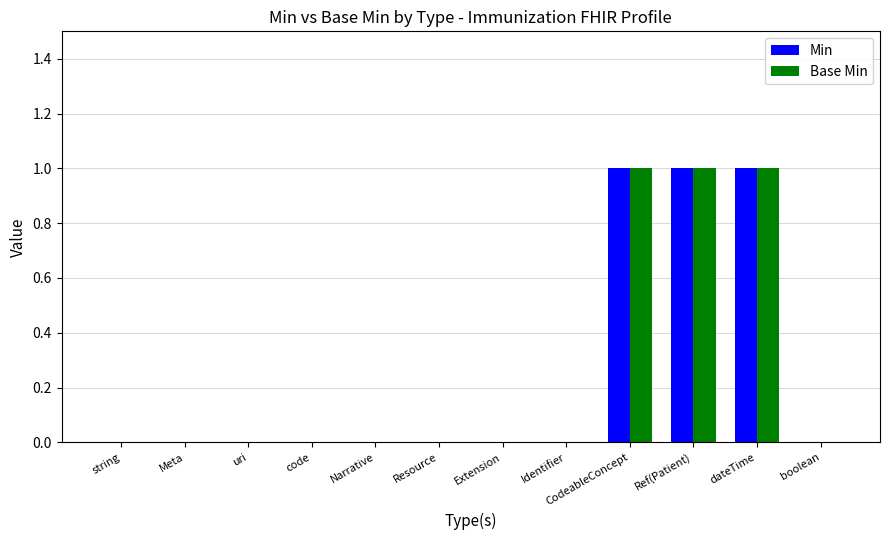

How many distinct data groups are displayed?

2